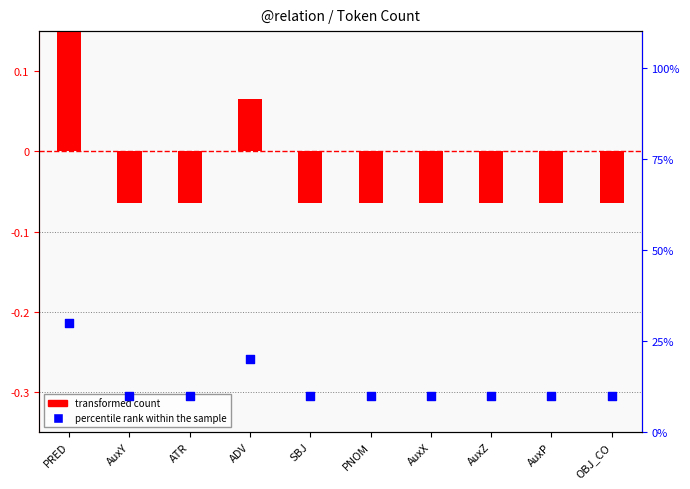

Is the value of transformed count at AuxY greater than the value of percentile rank within the sample at PRED?

No